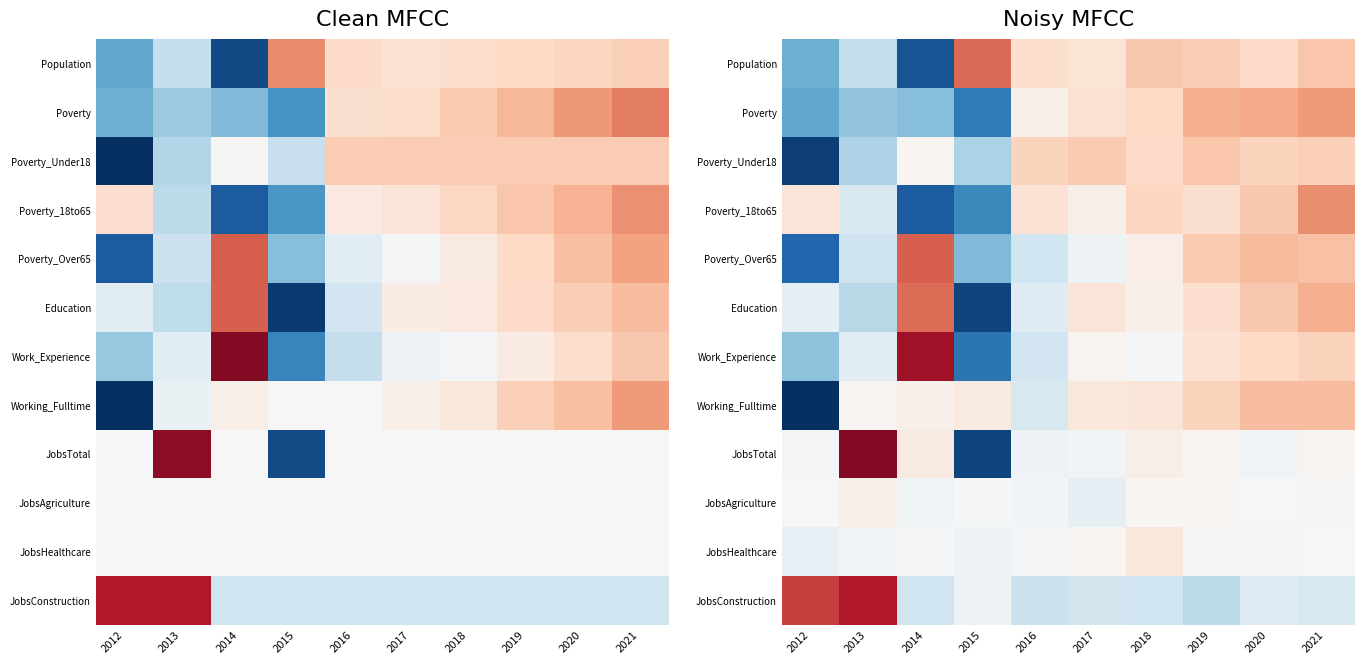

What is the difference between the JobsAgriculture values at 2014 and 2019?

0.1